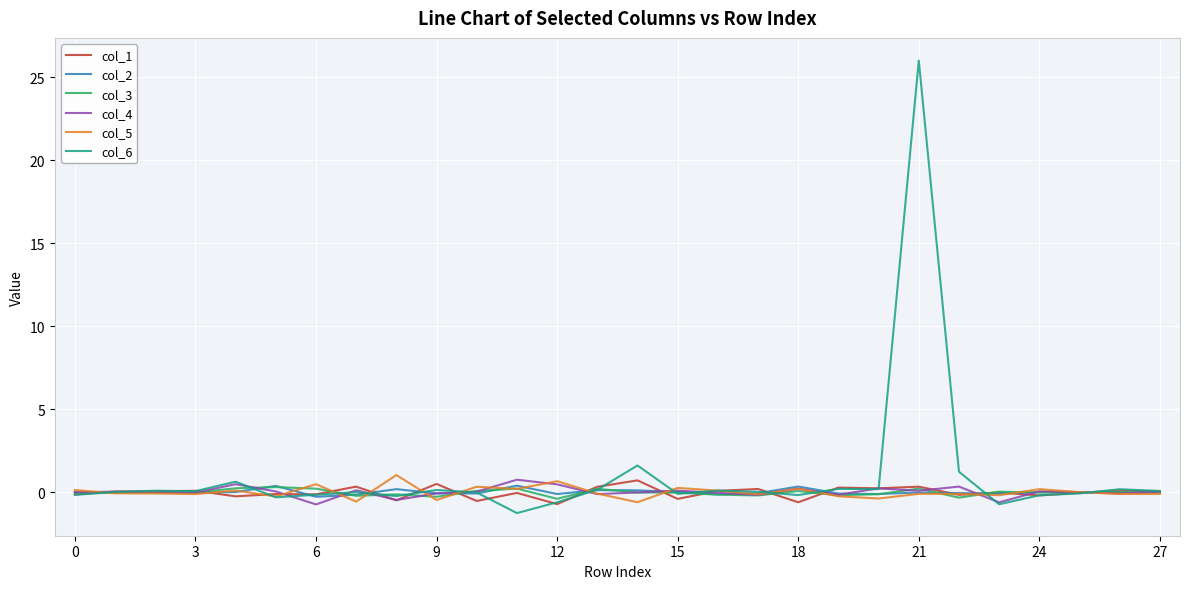

In col_4, how many points are higher than both neighbors (excluding endpoints)?

9